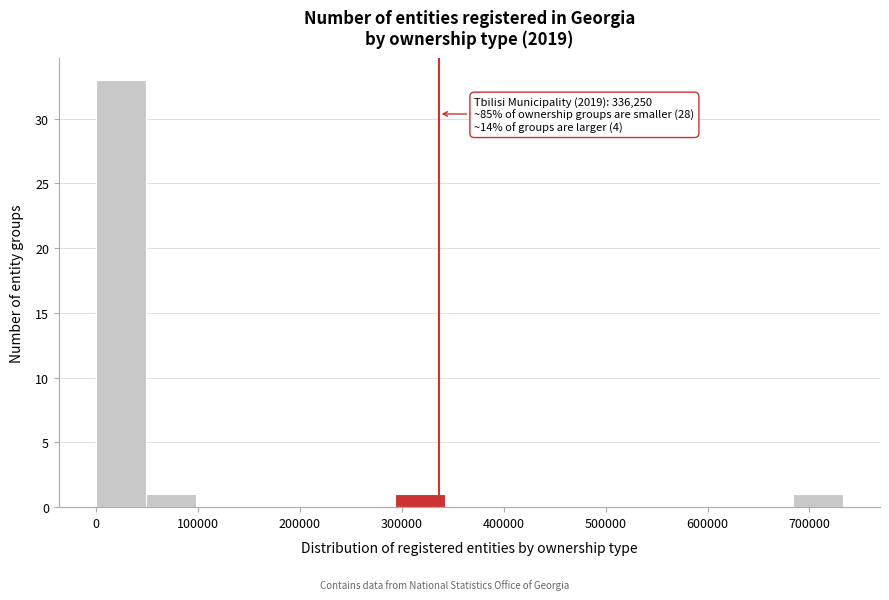

Over which range of the x-axis is the bar tallest?

0 to 50000